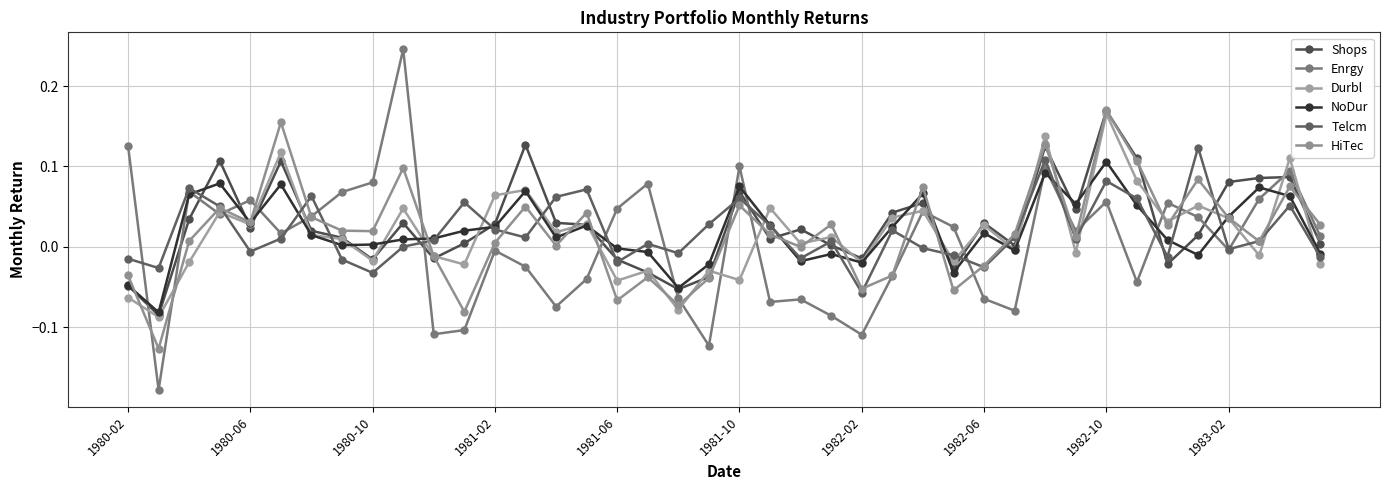

What is the maximum value for Durbl?

0.2